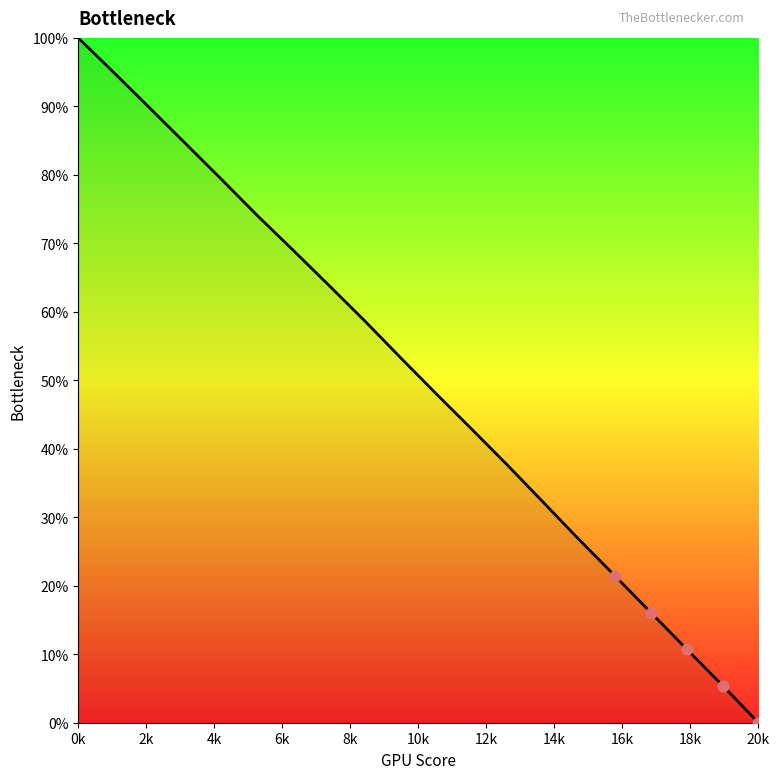

What is the difference between the maximum and minimum values?

100.0